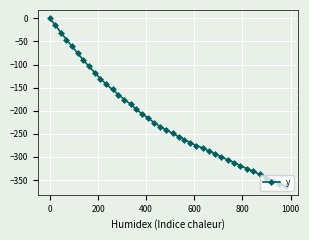

True or false: the data has more than 1 interior local peaks.

False